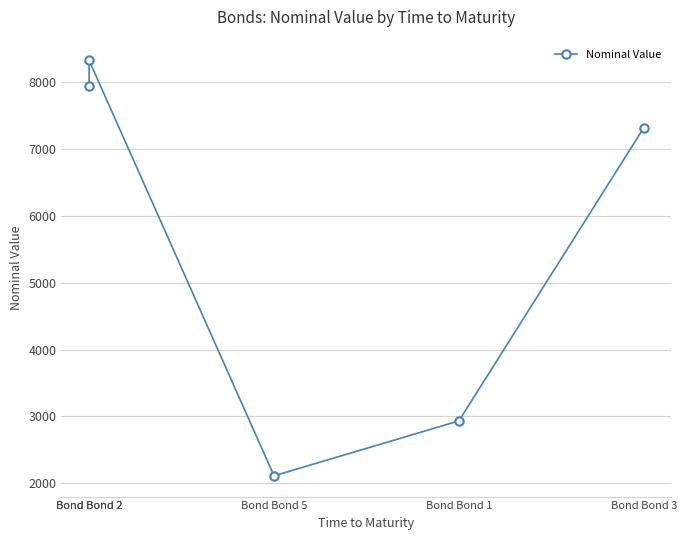

Reading left to right, list all the values displayed in this chart.

7949.9	8329.1	2109.6	2931.8	7319.7